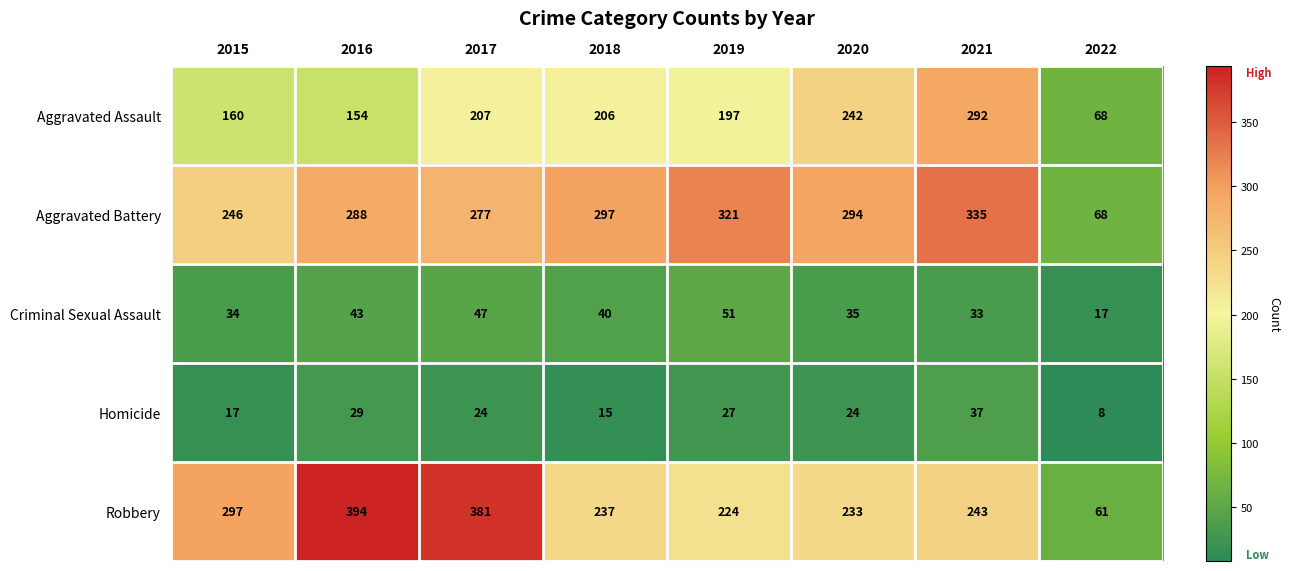

What is the average value of the Homicide series?

23